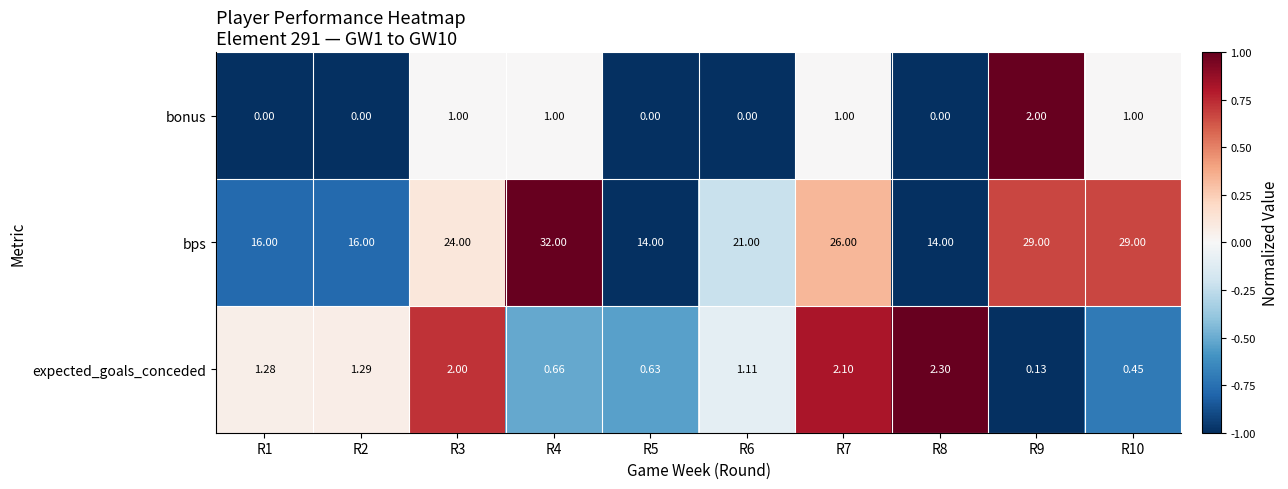

What is the spread (max minus min) of values at R7?

25.0